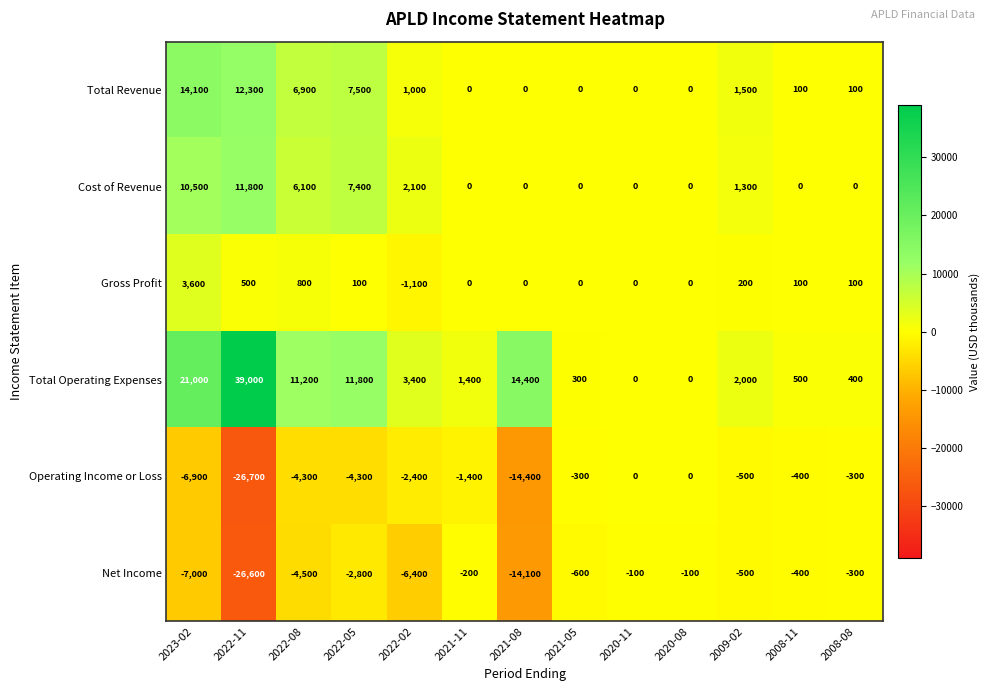

At which label does Total Revenue reach its peak?

2023-02